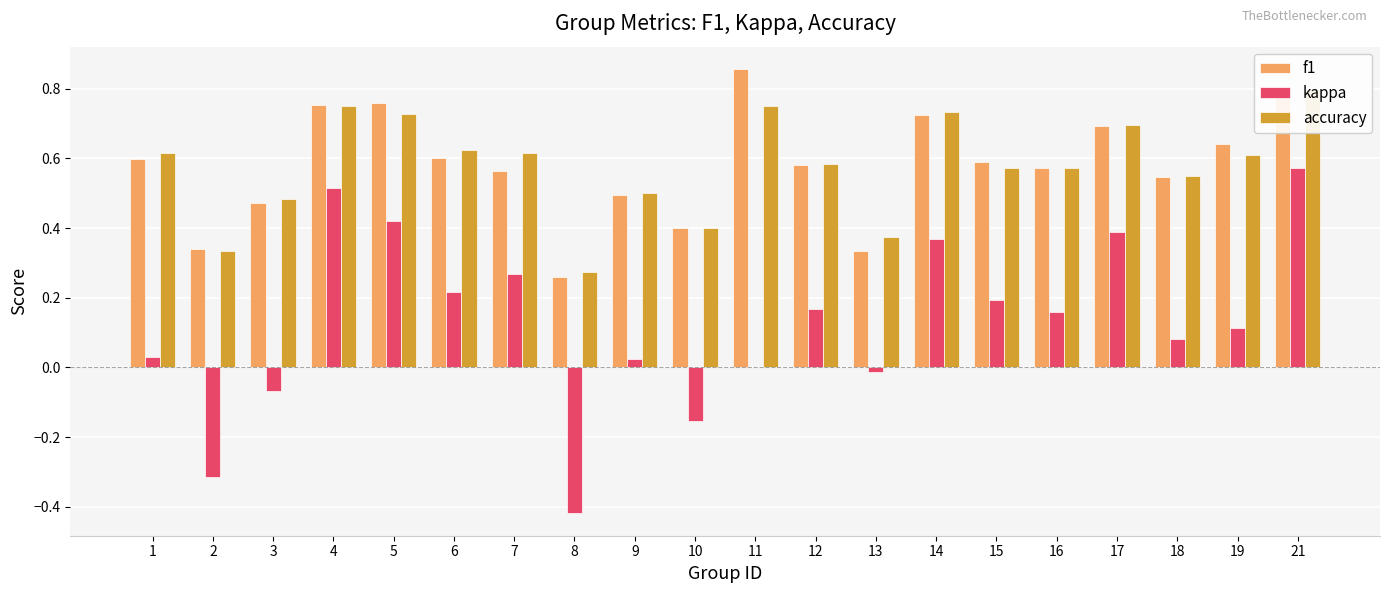

Reading left to right, what are all the values shown in this chart?

f1: 1=0.6	2=0.3	3=0.5	4=0.8	5=0.8	6=0.6	7=0.6	8=0.3	9=0.5	10=0.4	11=0.9	12=0.6	13=0.3	14=0.7	15=0.6	16=0.6	17=0.7	18=0.5	19=0.6	21=0.8
kappa: 1=0.0	2=-0.3	3=-0.1	4=0.5	5=0.4	6=0.2	7=0.3	8=-0.4	9=0.0	10=-0.2	11=0.0	12=0.2	13=-0.0	14=0.4	15=0.2	16=0.2	17=0.4	18=0.1	19=0.1	21=0.6
accuracy: 1=0.6	2=0.3	3=0.5	4=0.8	5=0.7	6=0.6	7=0.6	8=0.3	9=0.5	10=0.4	11=0.8	12=0.6	13=0.4	14=0.7	15=0.6	16=0.6	17=0.7	18=0.6	19=0.6	21=0.8